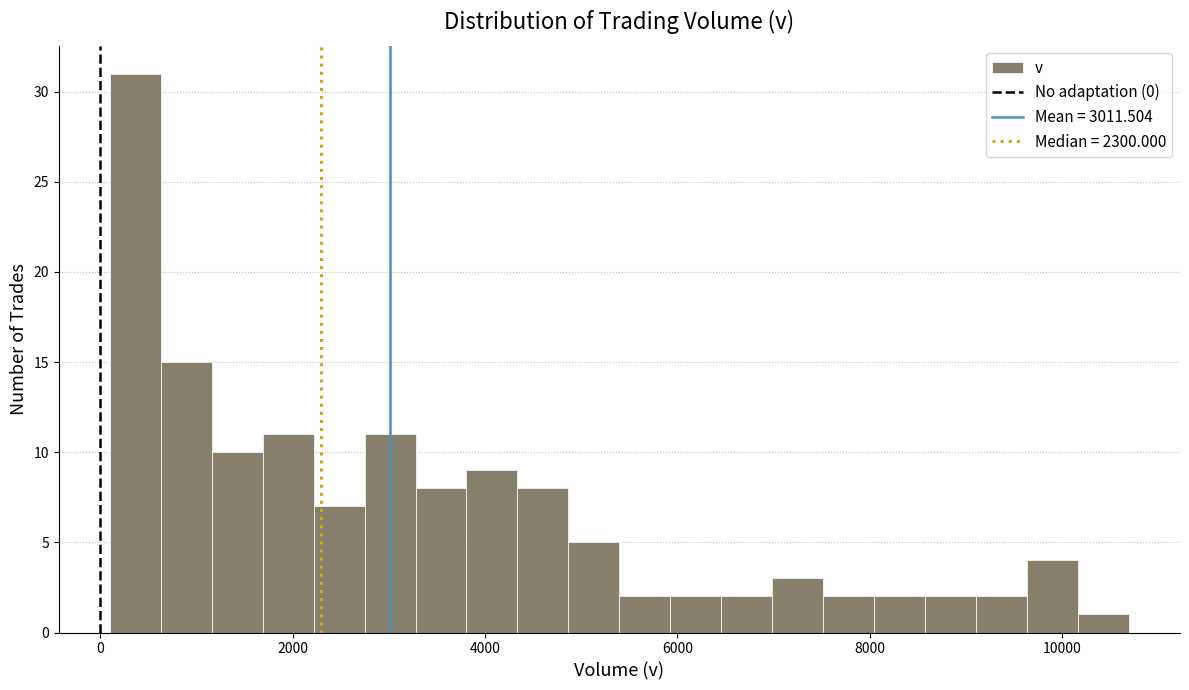

Around what value on the x-axis is the tallest bar? Give the approximate position of its centre, as read against the axis.

400